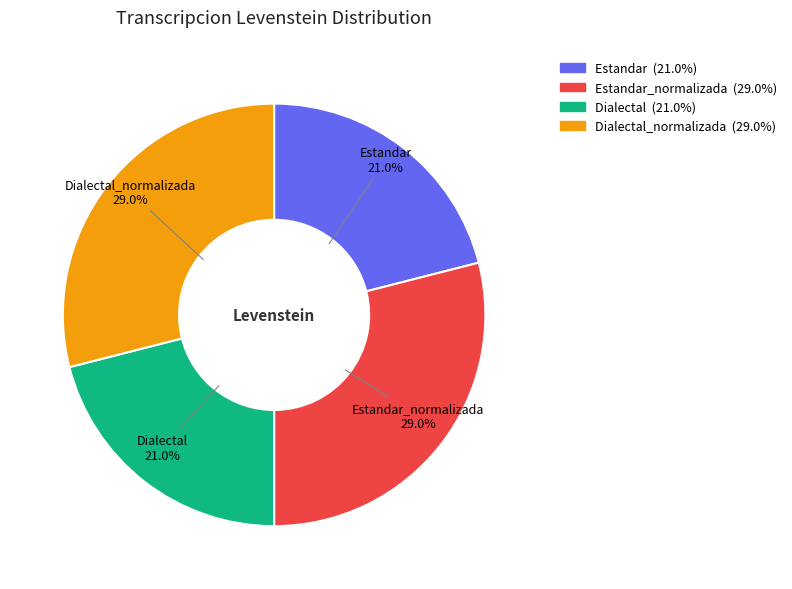

Does any single category account for the majority?

No